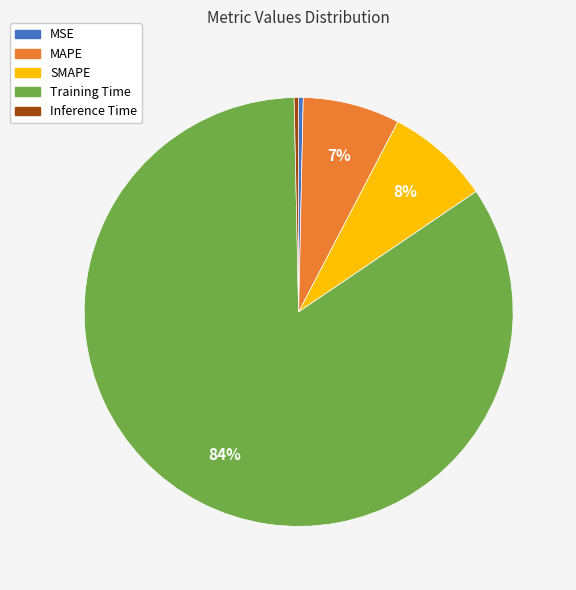

To the nearest percent, what is the difference between the Inference Time and SMAPE slice percentages?

8%